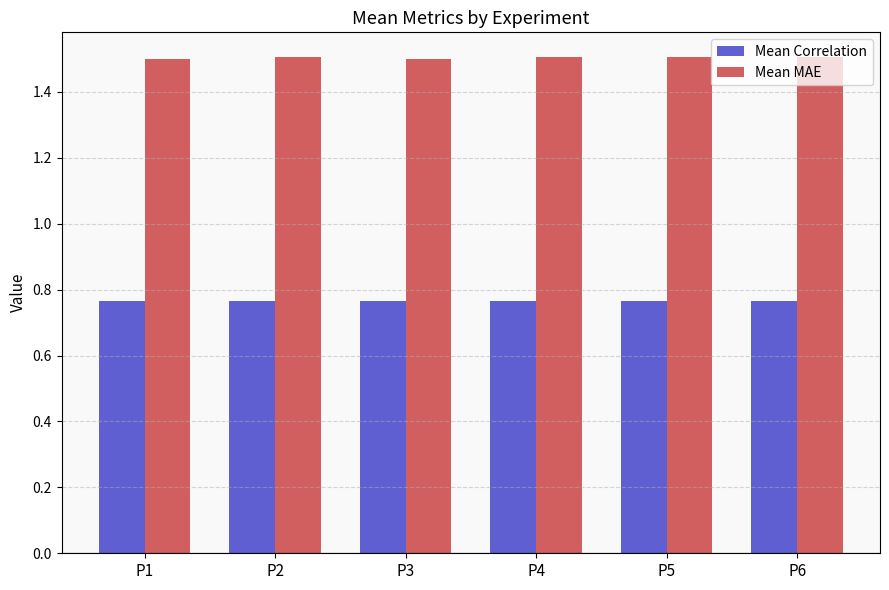

What is the spread (max minus min) of values at P5?

0.7